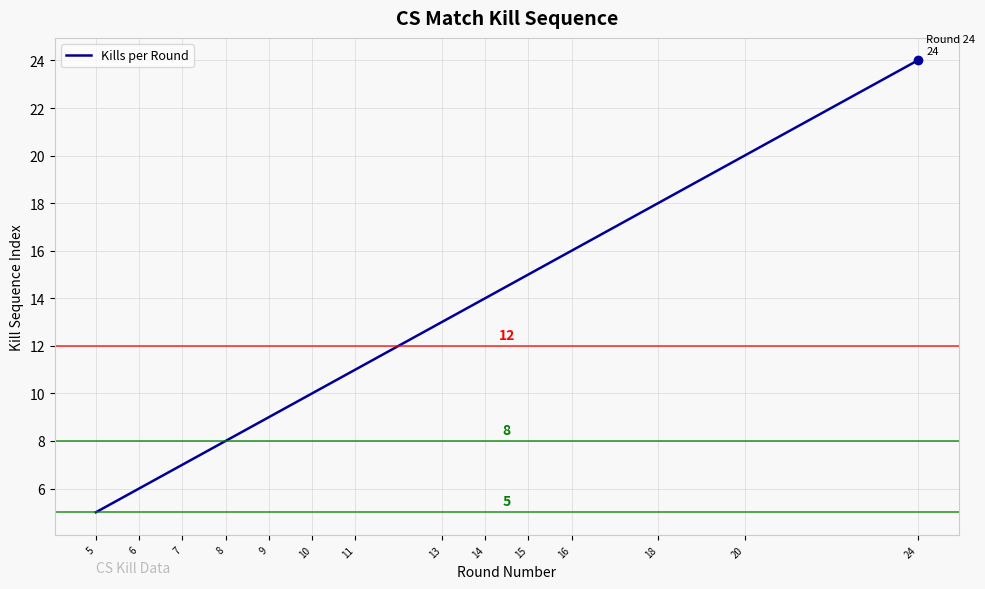

What value does the data have at 11, to the nearest 5?

10